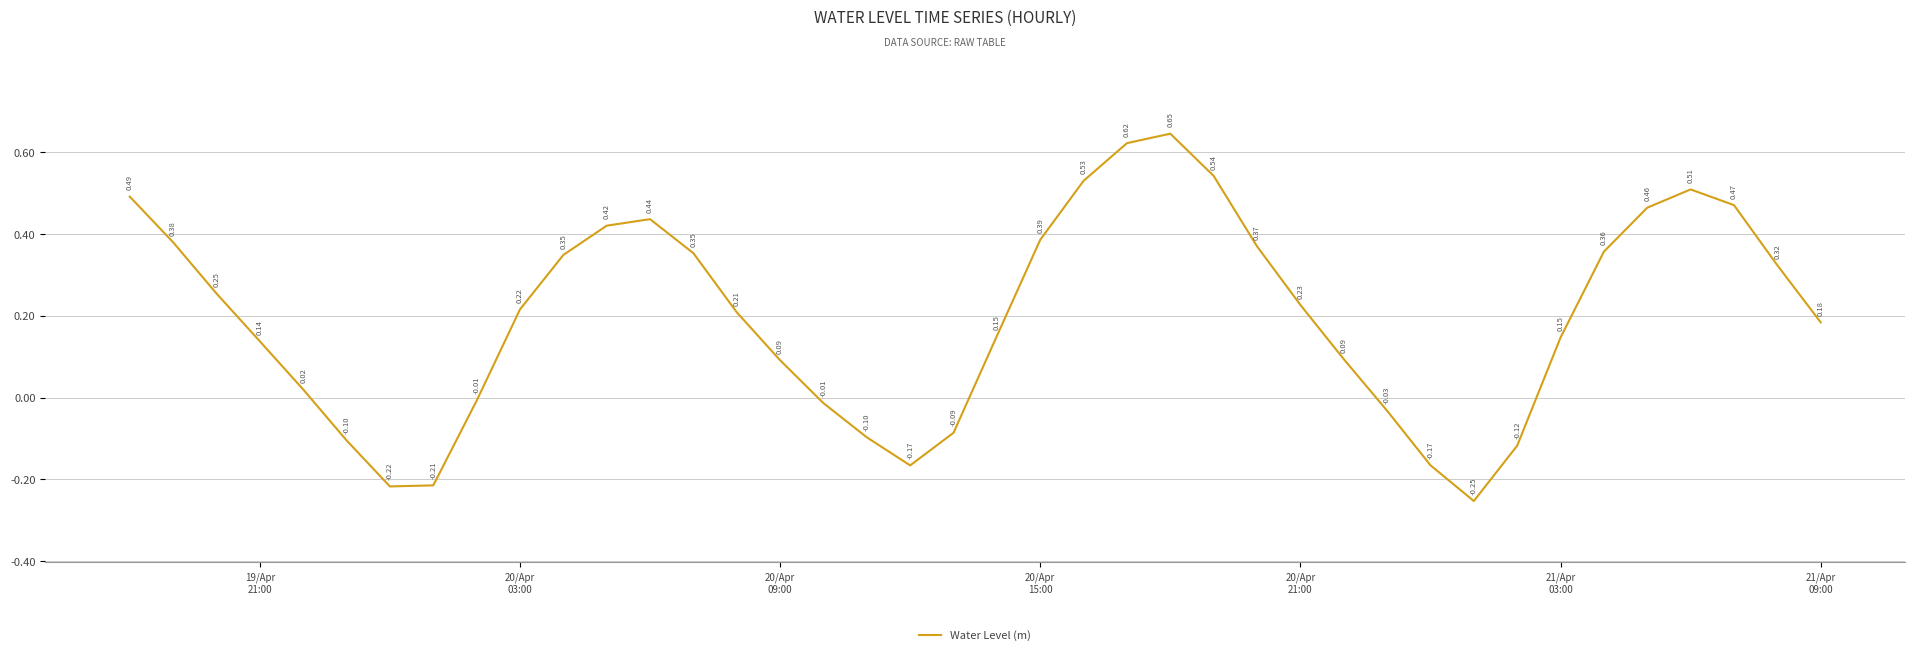

What is the difference between the maximum and minimum values?

0.9